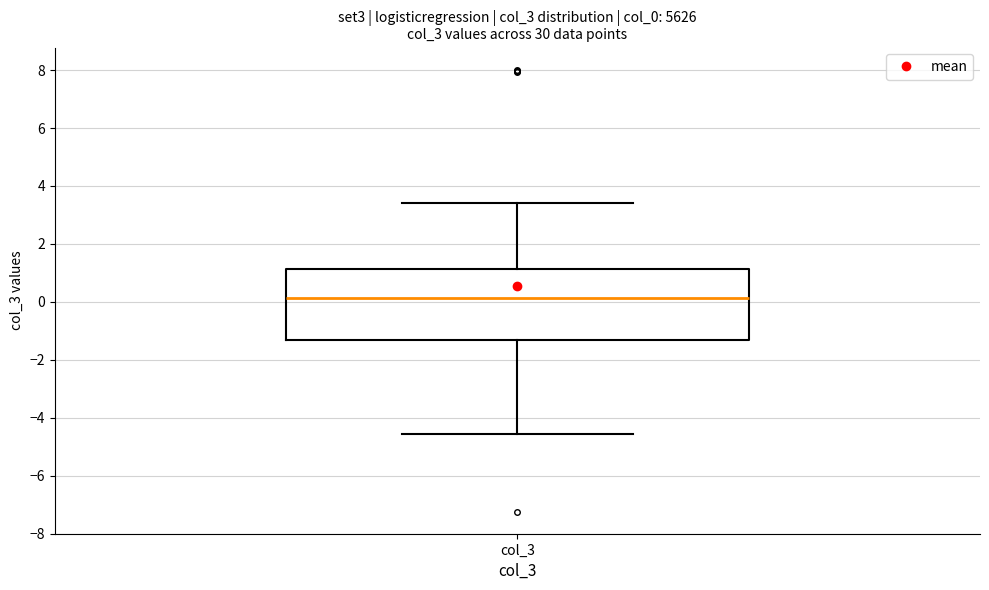

Read this box plot against the y-axis: the position of the median line, the range covered by the box, and the ends of both whiskers. The values are not printed on the chart, so give them approximately, as read against the axis.

median 0.2, box -1.4 to 1.2, whiskers -4.6 to 3.4